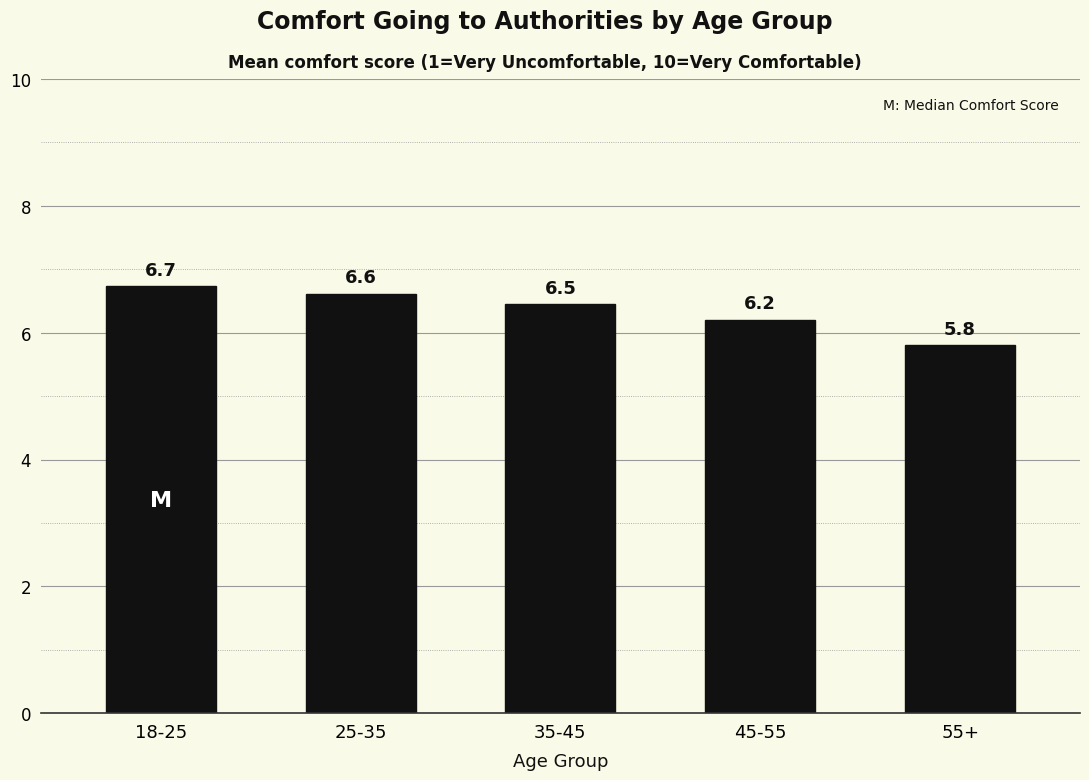

The chart shows a value of 6.5 at 35-45. True or false?

True